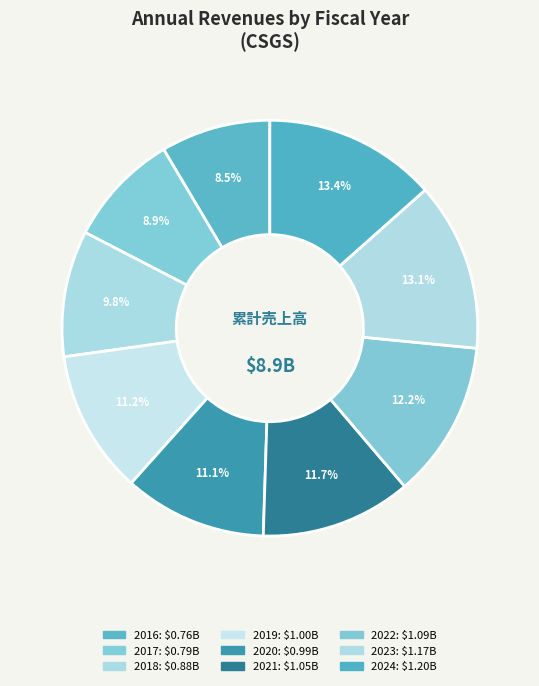

How many slices are in this pie chart?

9